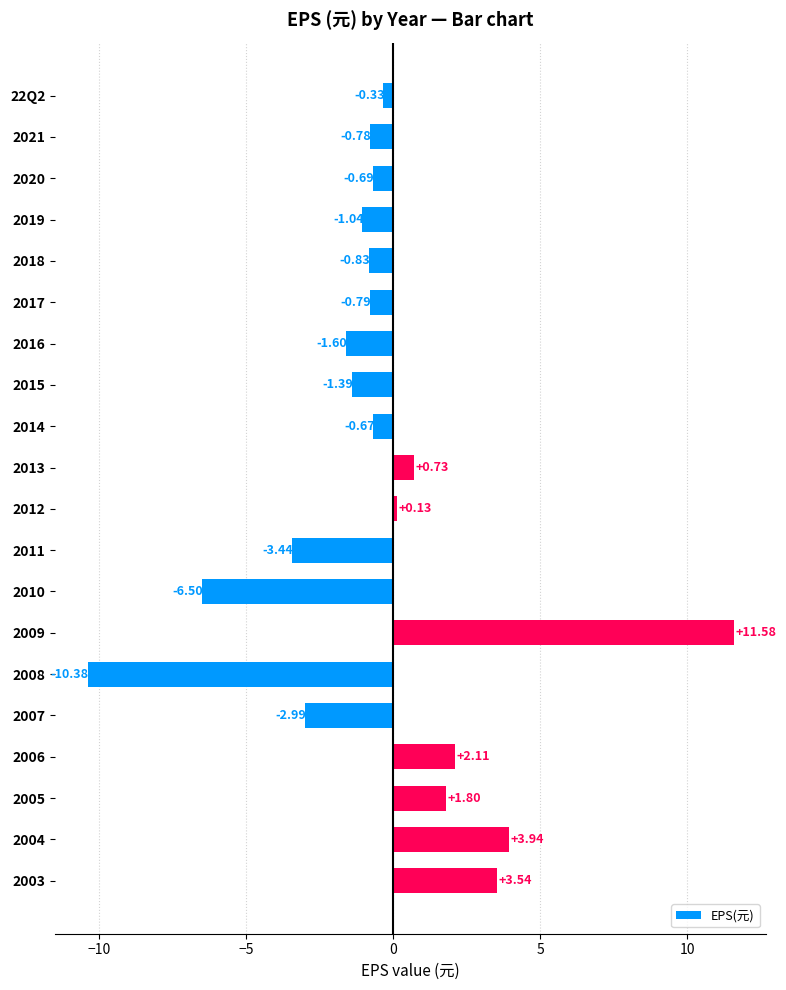

Between 2015 and 2004, which is larger?

2004